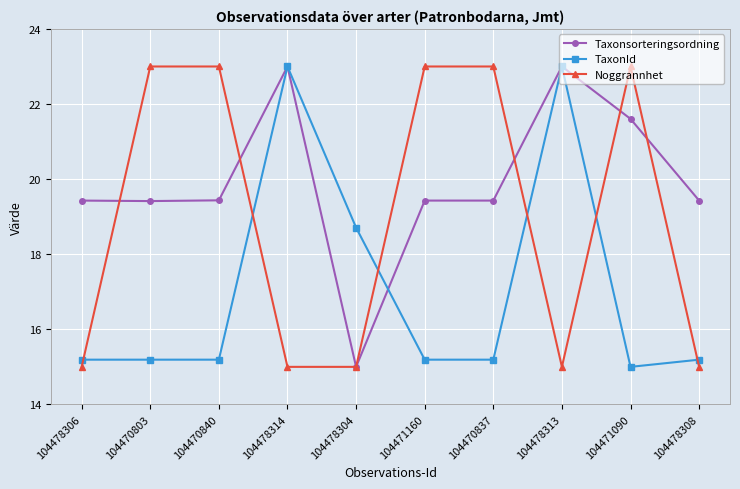

True or false: Taxonsorteringsordning has more than 0 interior local peaks.

True